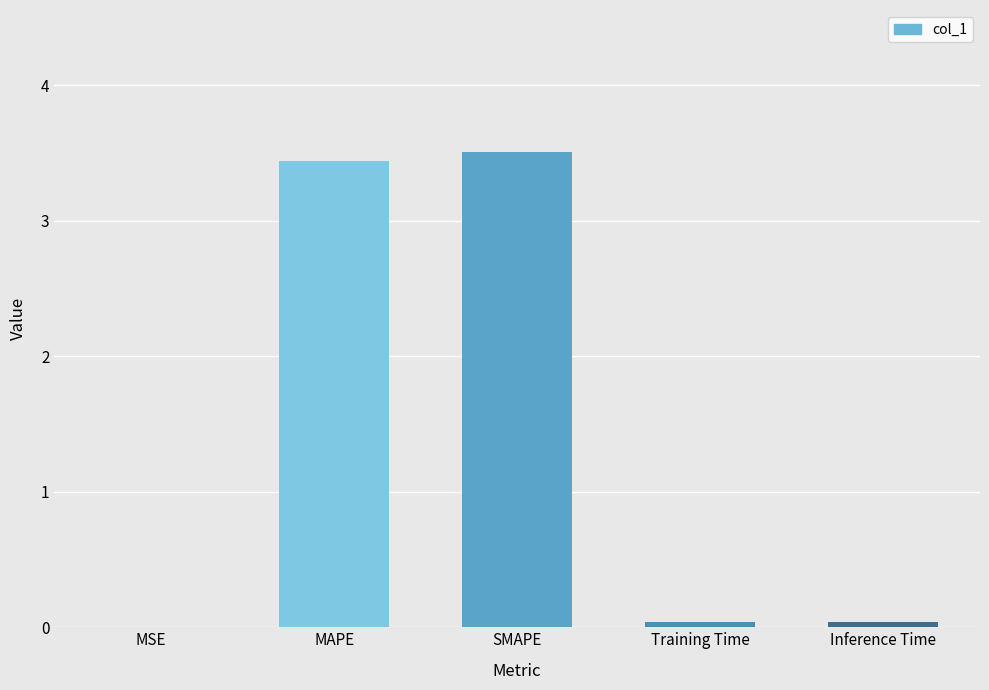

What is the greatest value displayed?

3.5